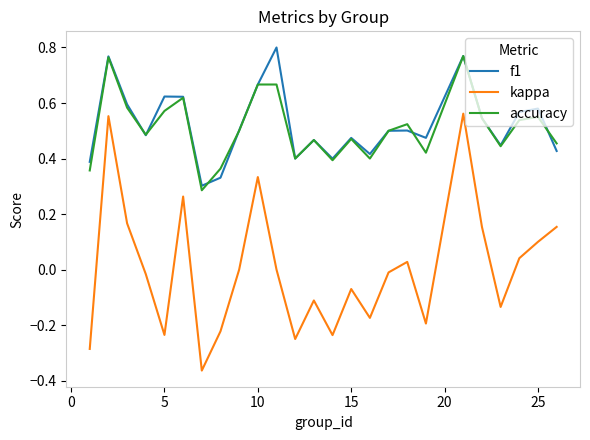

Which series has the largest range (max minus min)?

kappa